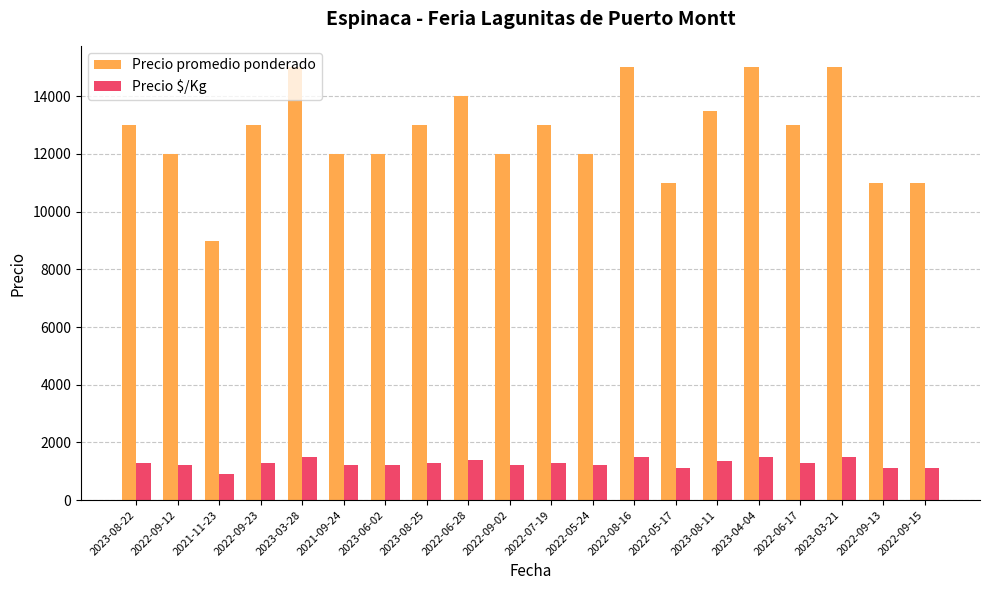

What are all the series names shown in the legend?

Precio promedio ponderado, Precio $/Kg